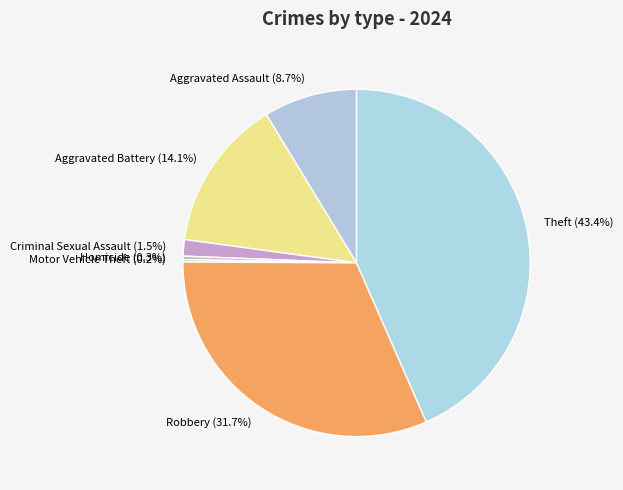

What percentage is NOT represented by Robbery?

68.3%